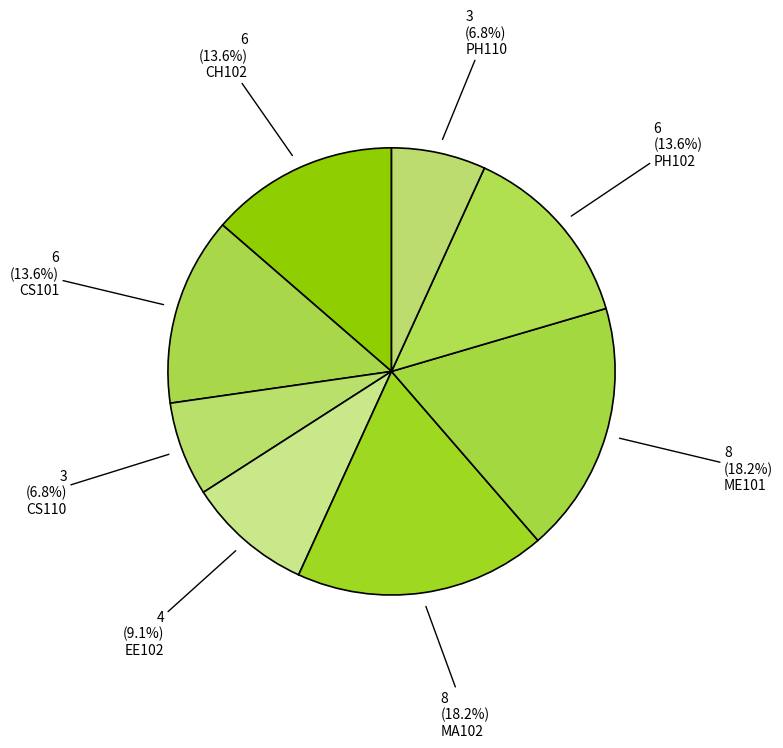

What is the smallest slice in the pie chart?

CS110